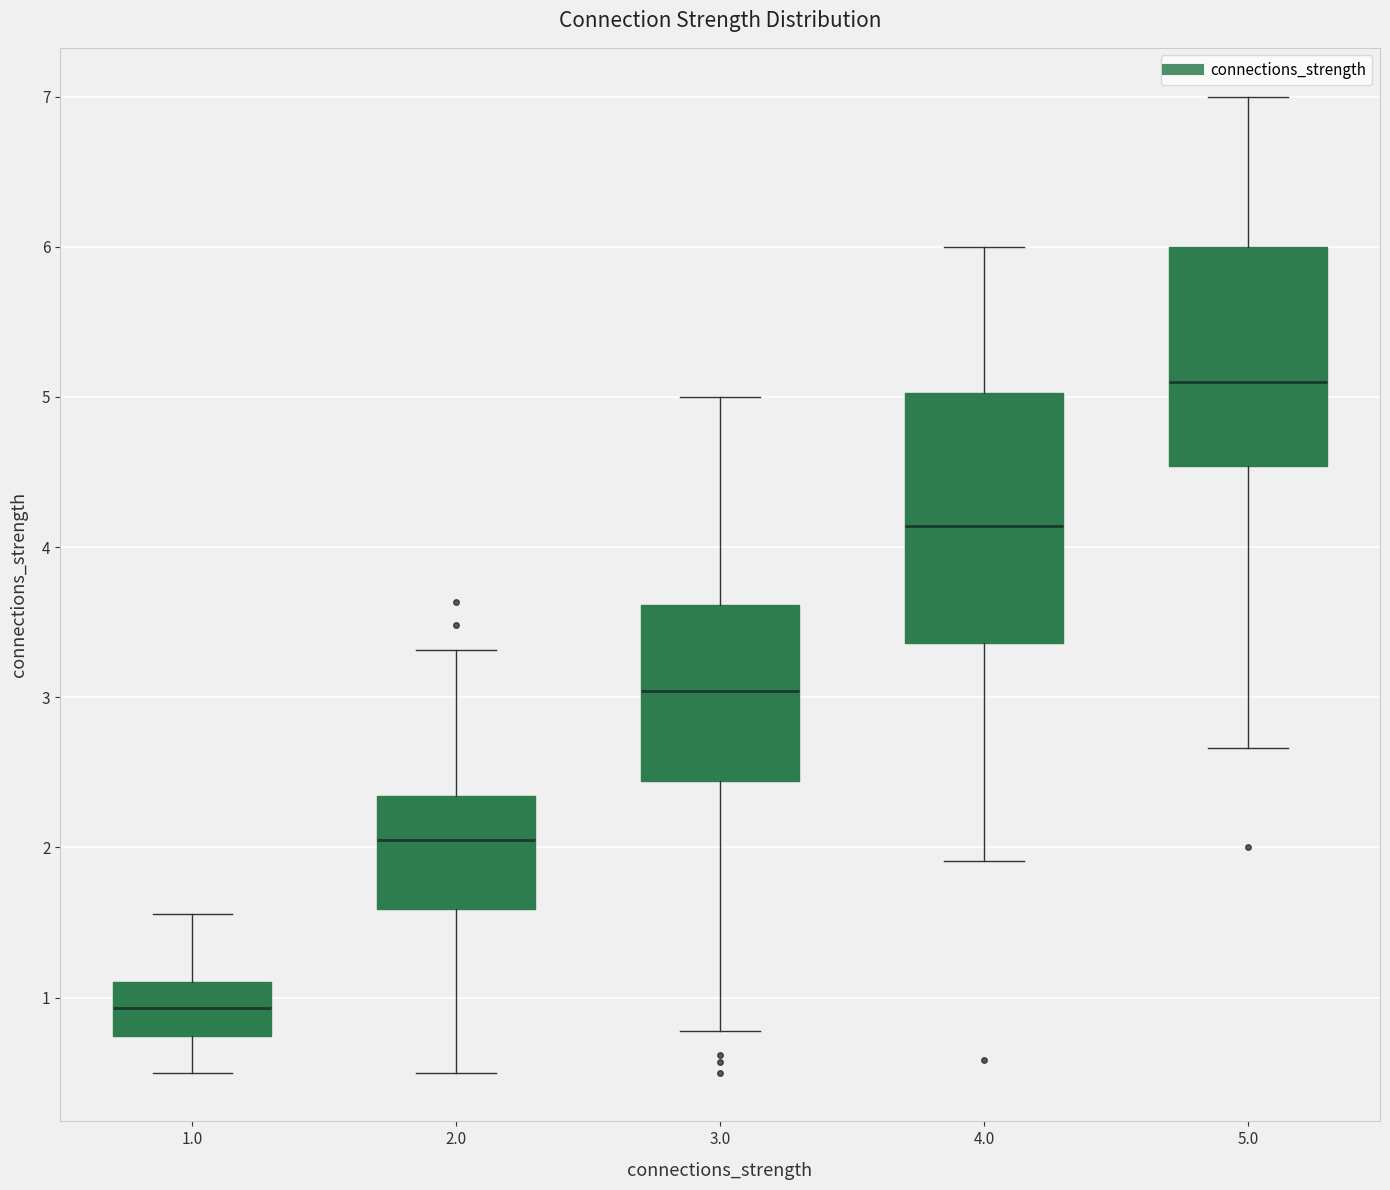

Which box has the highest median line?

5.0